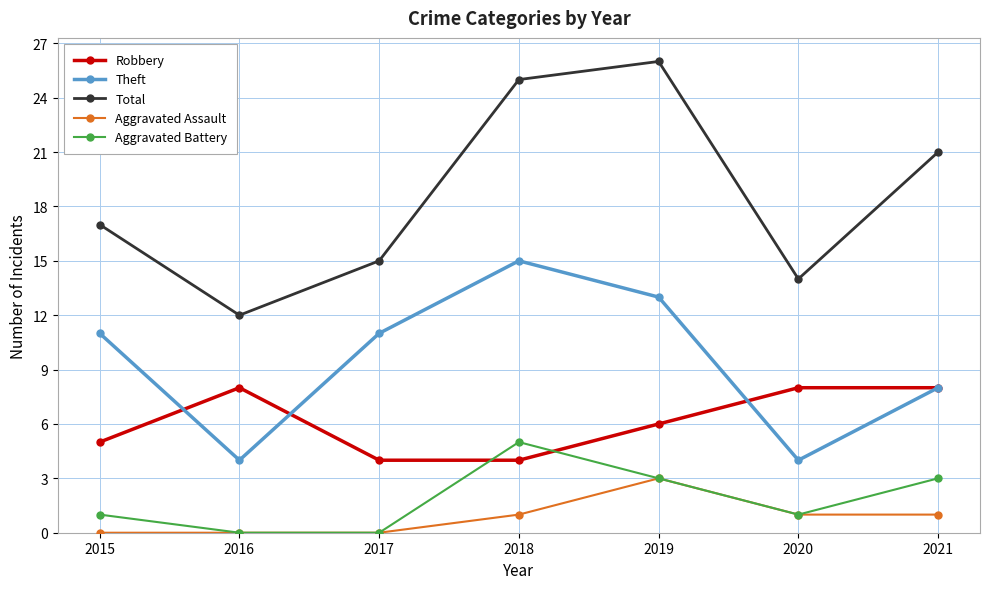

Is it true that Theft equals 3 at 2017?

False